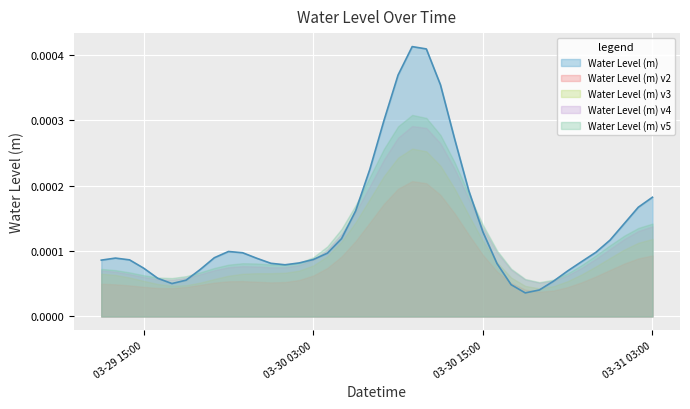

What position from the left is 2025-03-30 21:00:00?

34